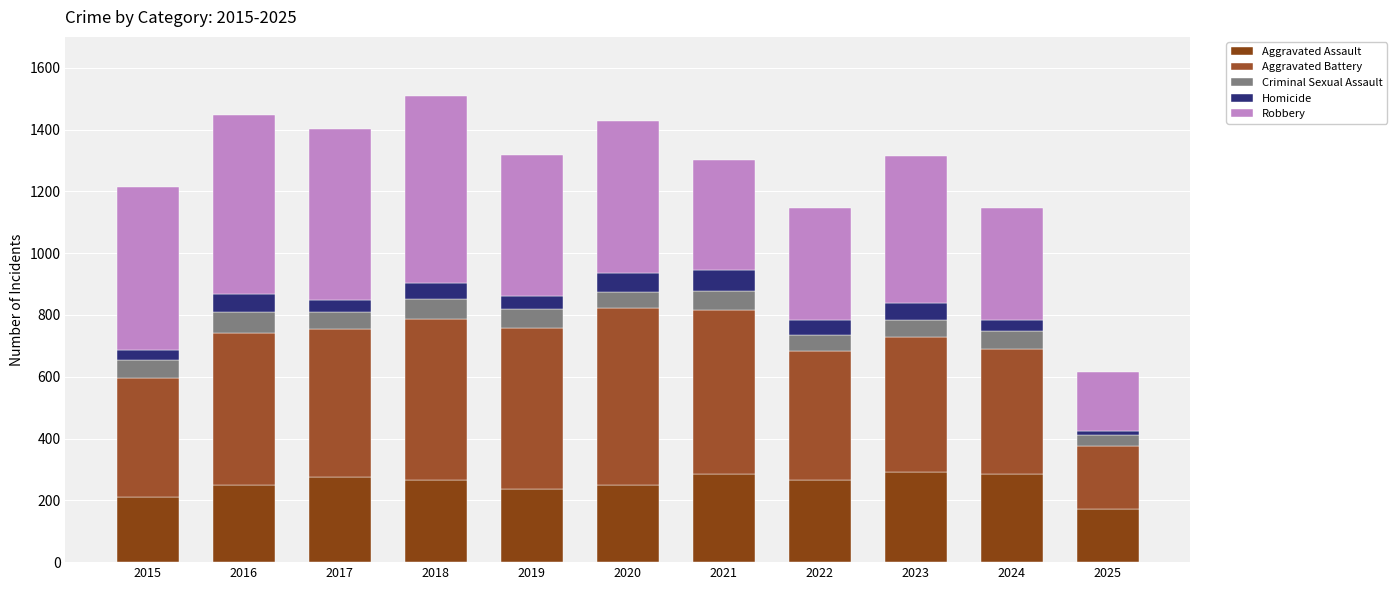

Which series has the largest total across all categories?

Aggravated Battery